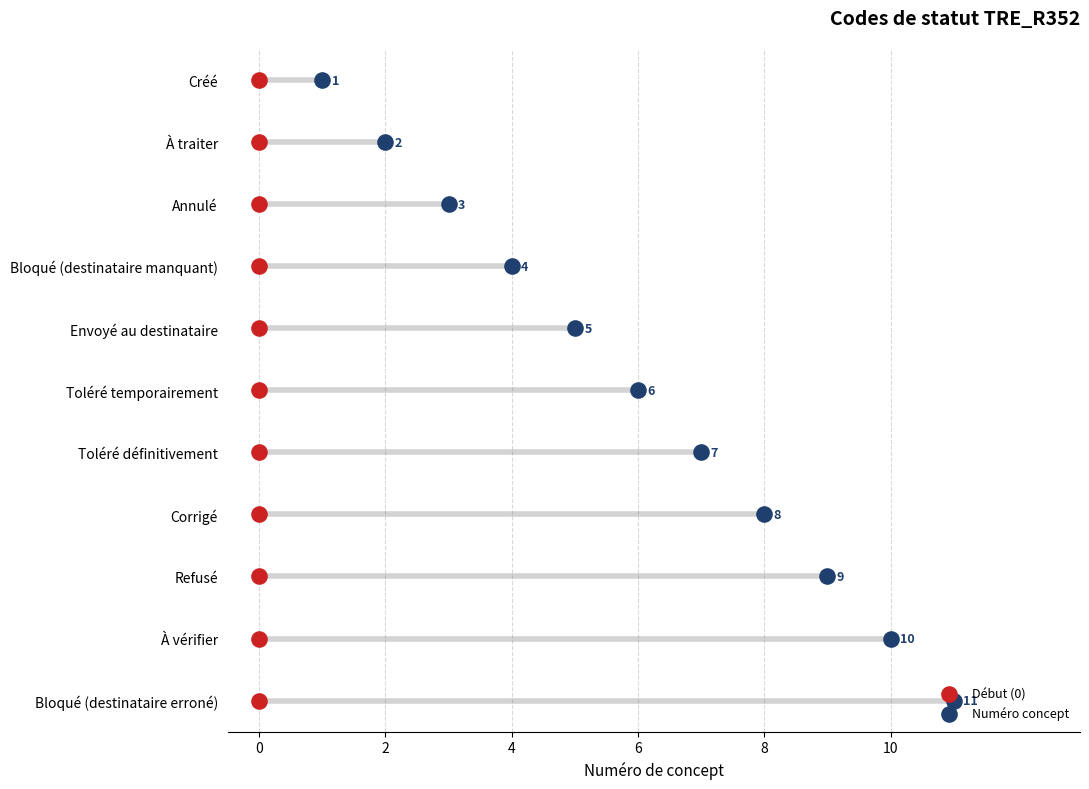

What are all the series names shown in the legend?

Début (0), Numéro concept